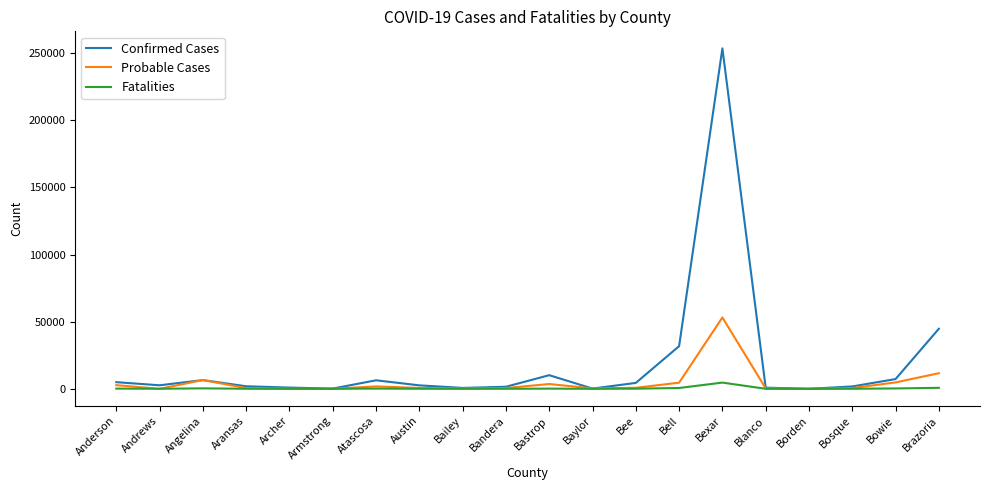

The Probable Cases series shows 36944 at Andrews. True or false?

False